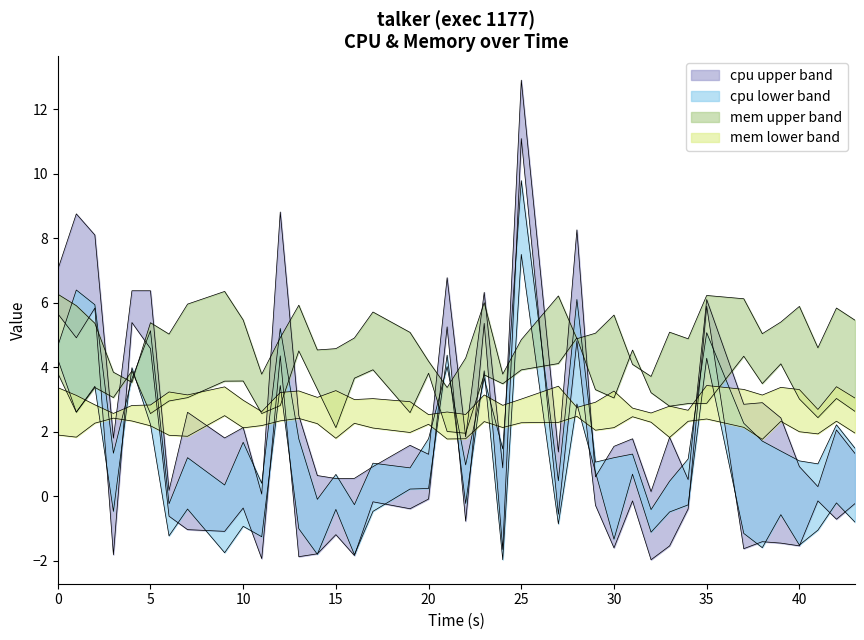

What is the label of the 31st point from the left?

30